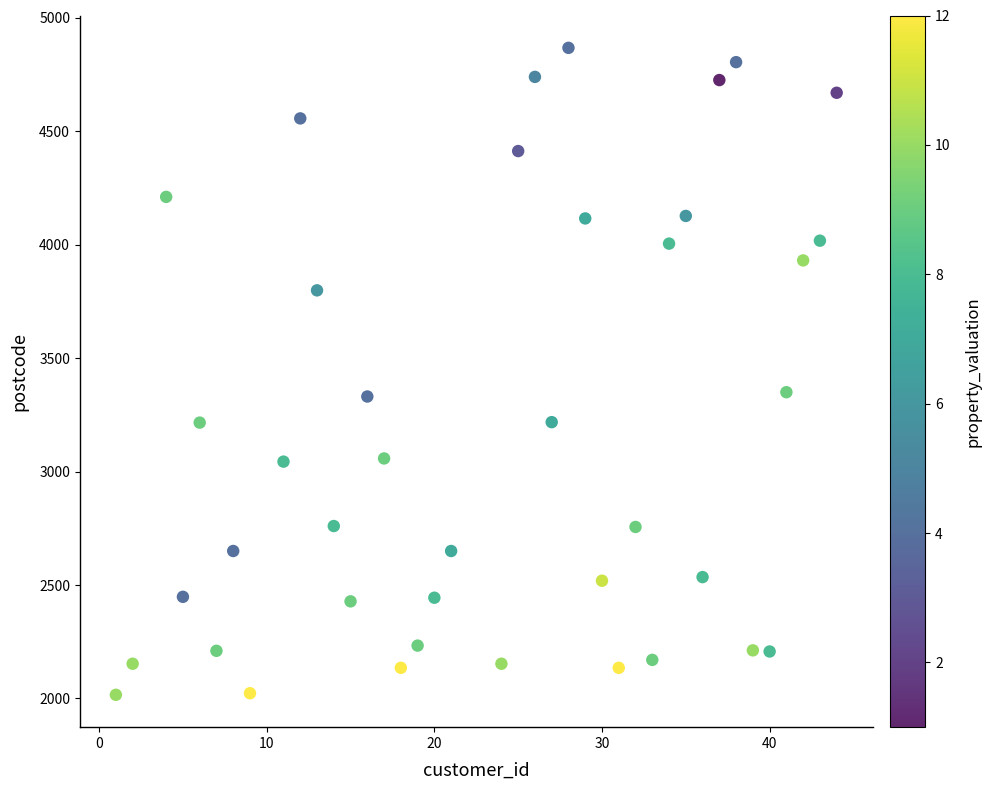

What is the range of X values (max minus min)?

43